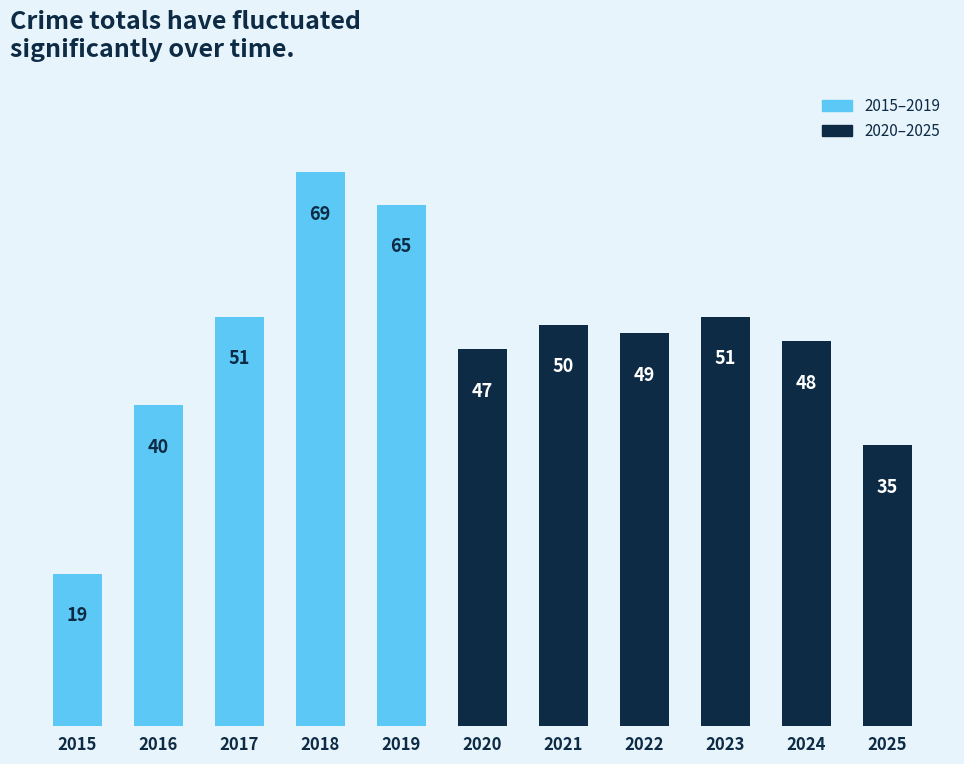

What is the maximum value shown in the chart?

69